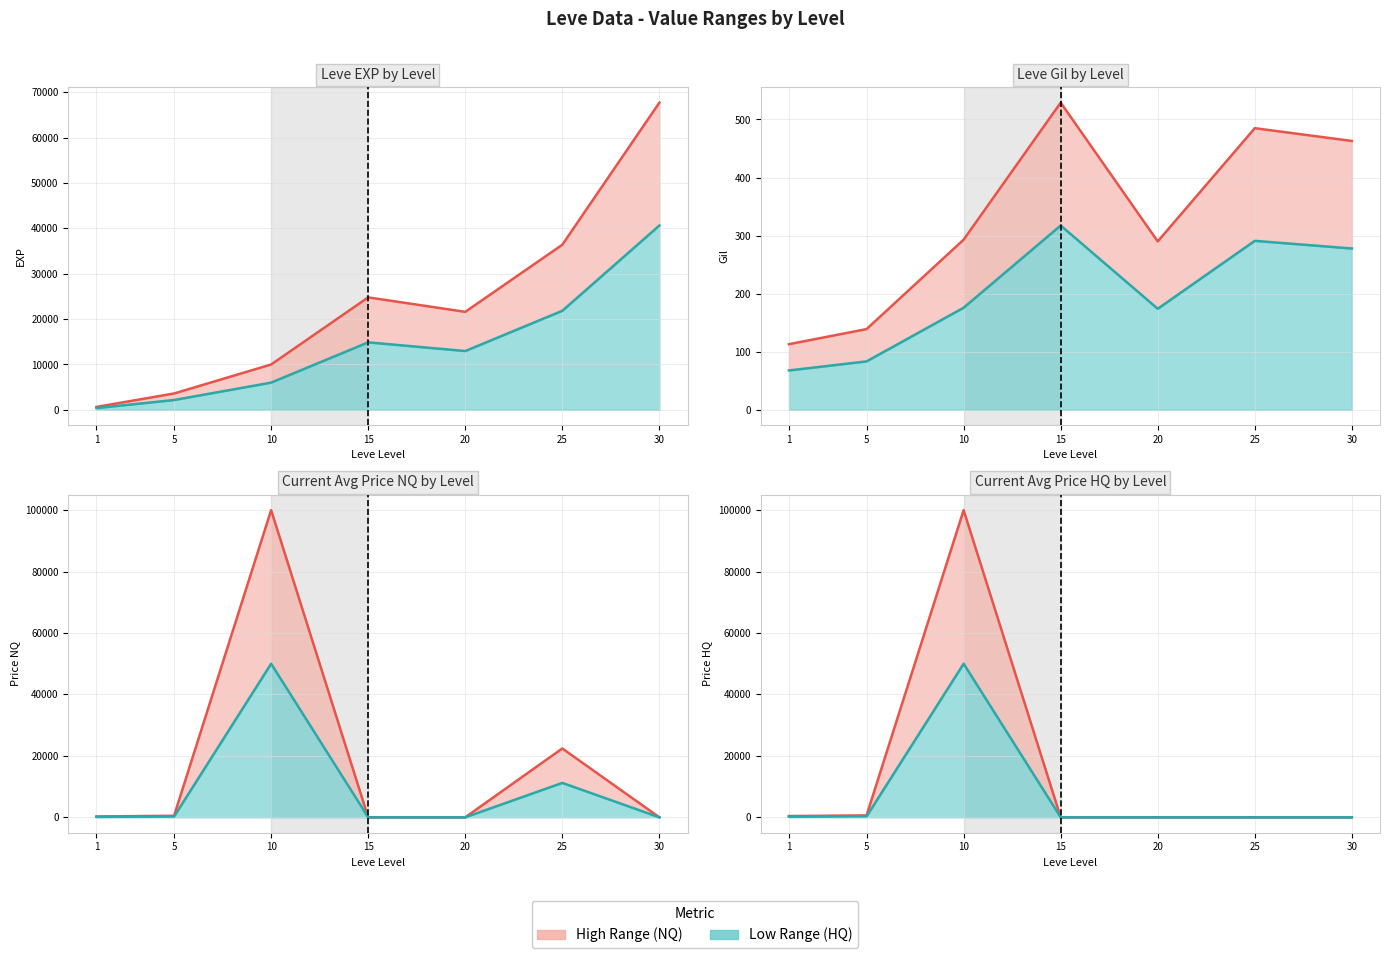

Rank the series at 5 from lowest to highest value.

Leve Gil, currentAveragePriceHQ, currentAveragePrice, Leve EXP